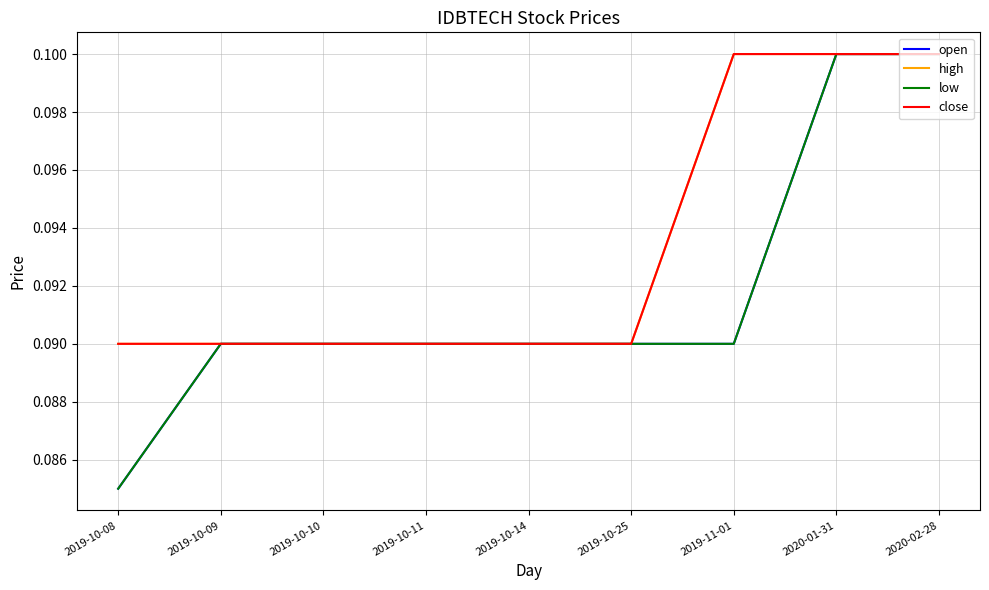

How many lines are shown in the chart?

4